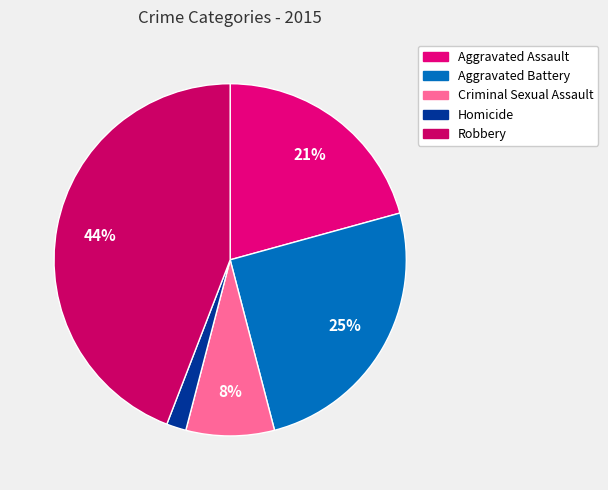

How many segments does this pie chart have?

5